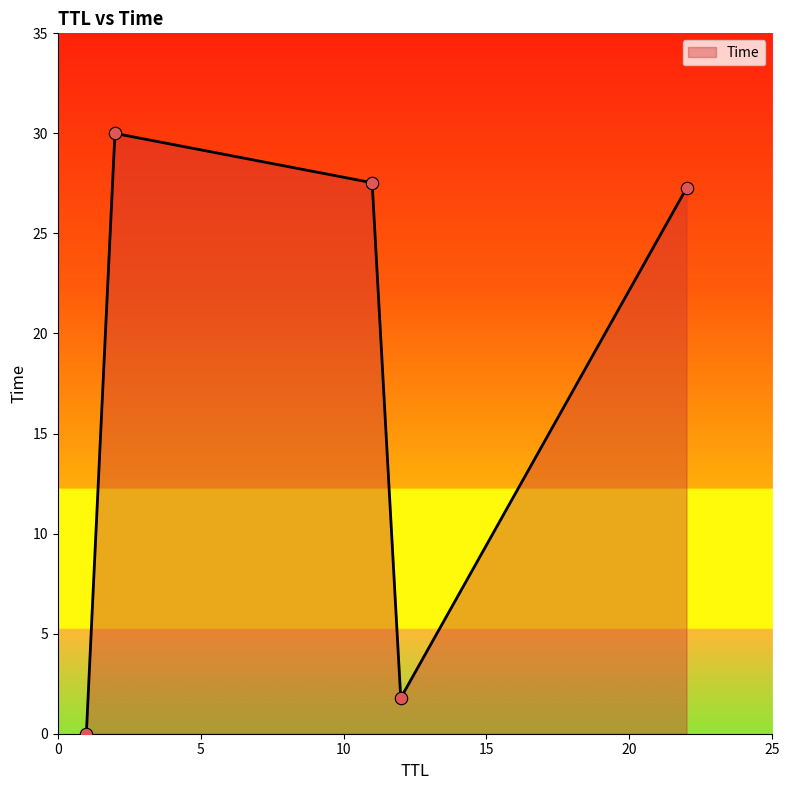

What is the sum of all values?

86.6